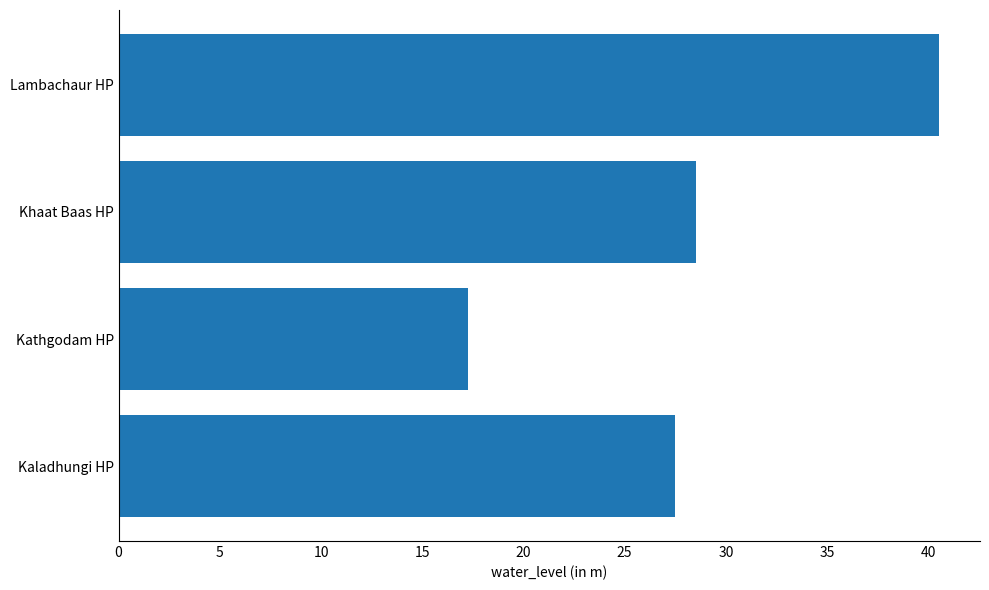

How many data points are less than 28?

2